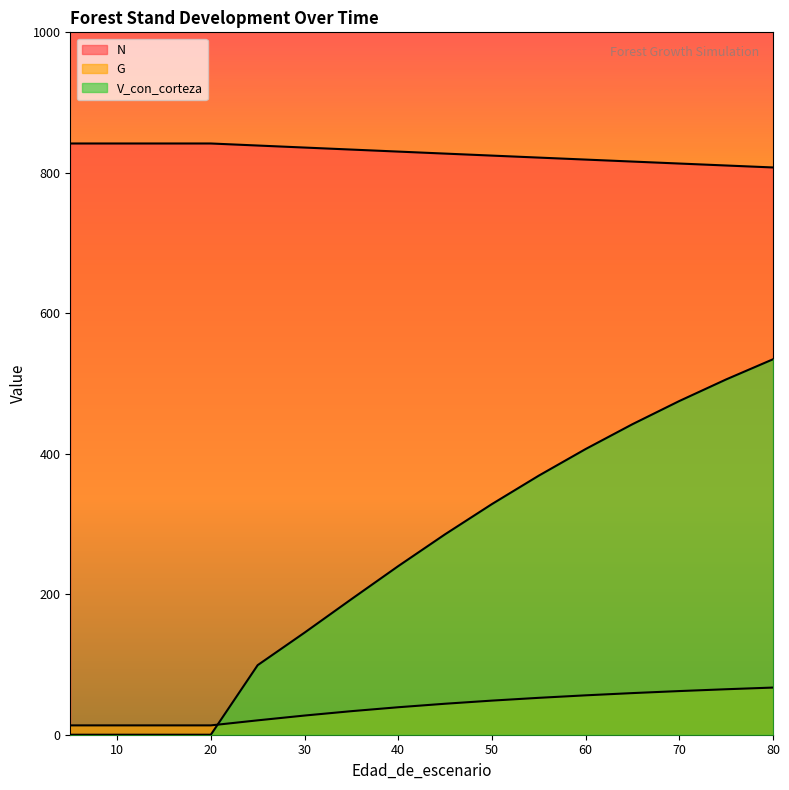

What is the sum of the V_con_corteza values at 60 and 30?

552.0